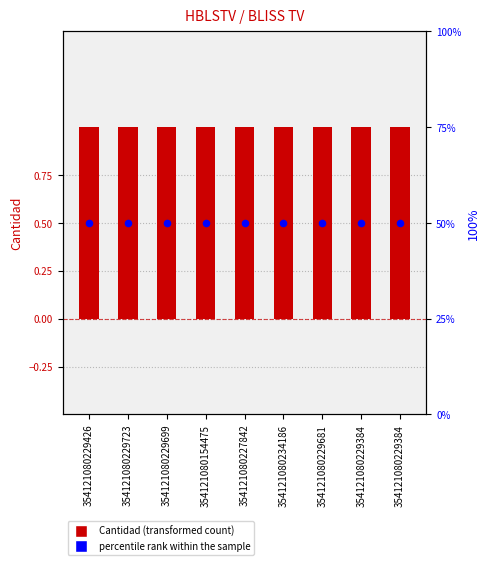

Which series has the largest total across all categories?

percentile rank within the sample